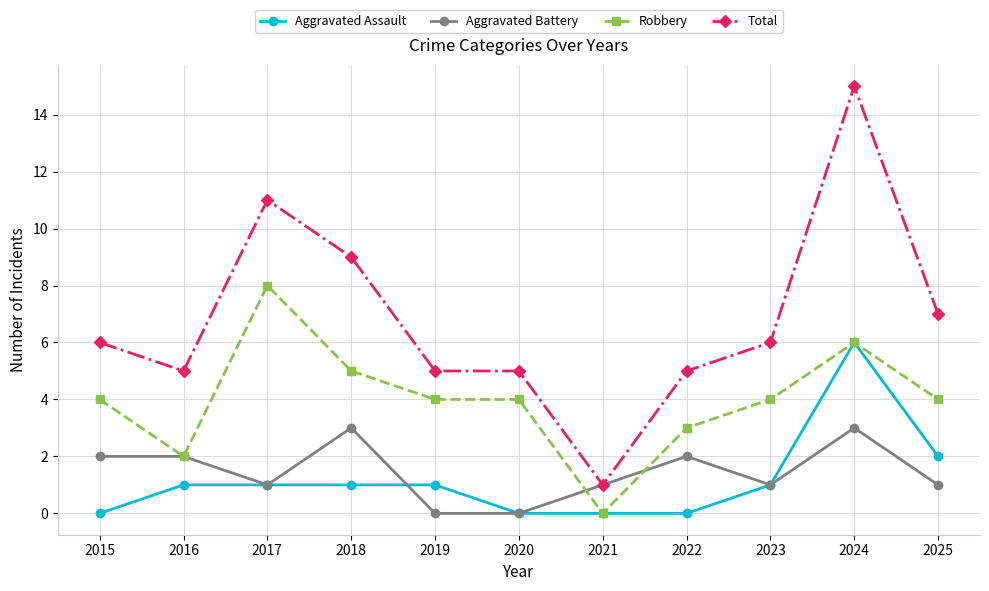

True or false: Total and Aggravated Assault cross at least once.

False